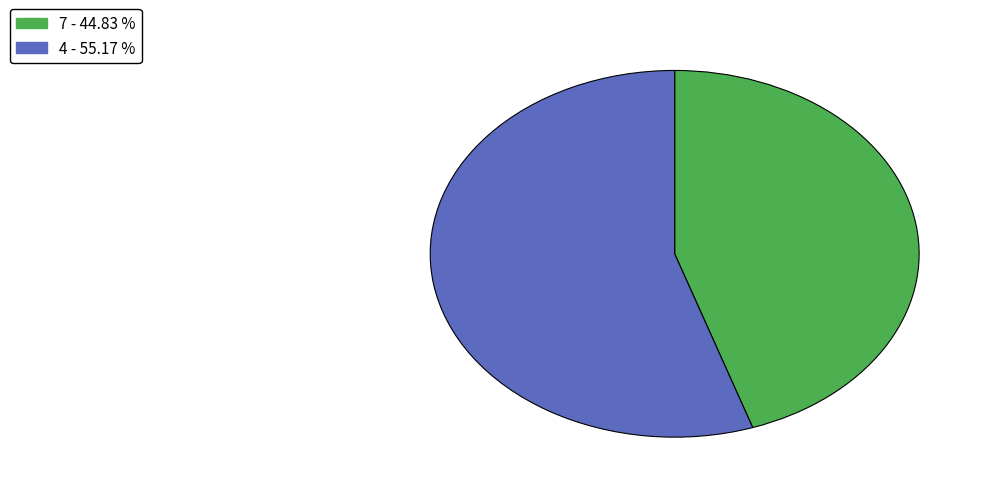

Combined, do 7 and 4 account for over 50%?

Yes